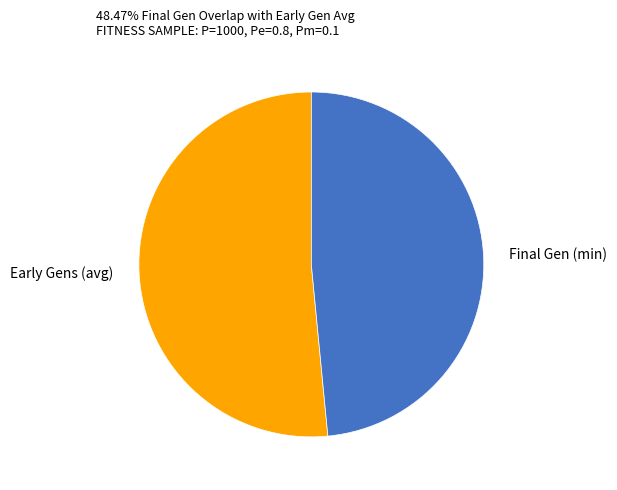

Do Final Gen (min) and Early Gens (avg) together represent more than half of the pie?

Yes